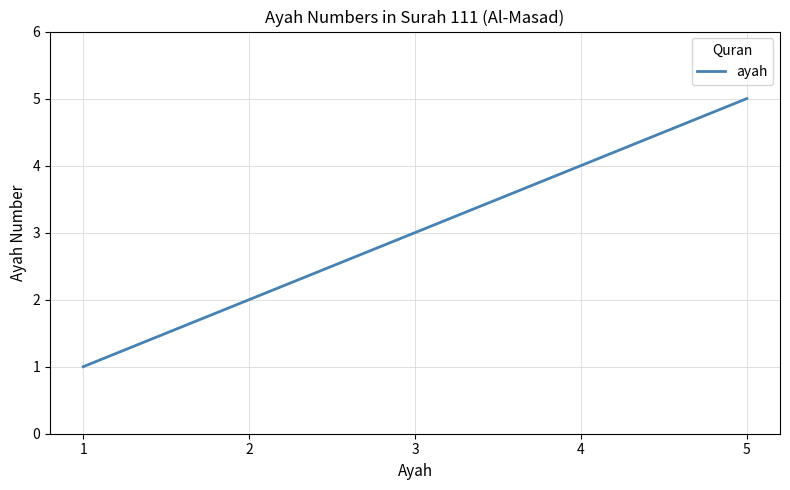

What is the difference between the maximum and minimum values?

4